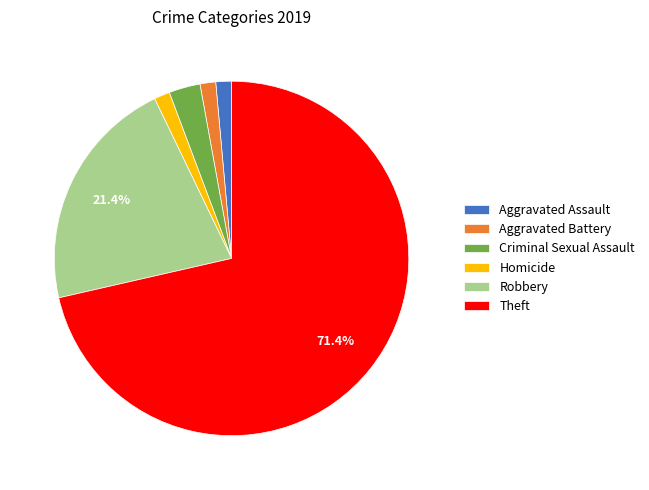

Is it true that Aggravated Battery is 14% of the pie?

False